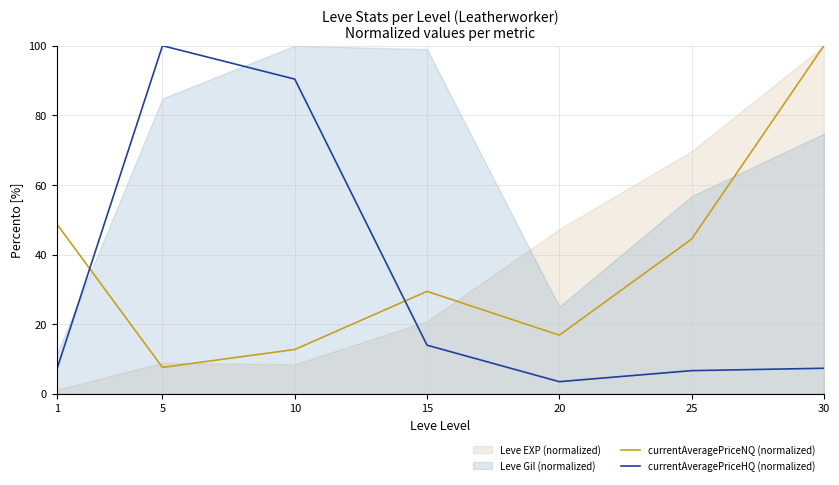

In currentAveragePriceNQ (normalized), how many points are lower than both neighbors (excluding endpoints)?

2